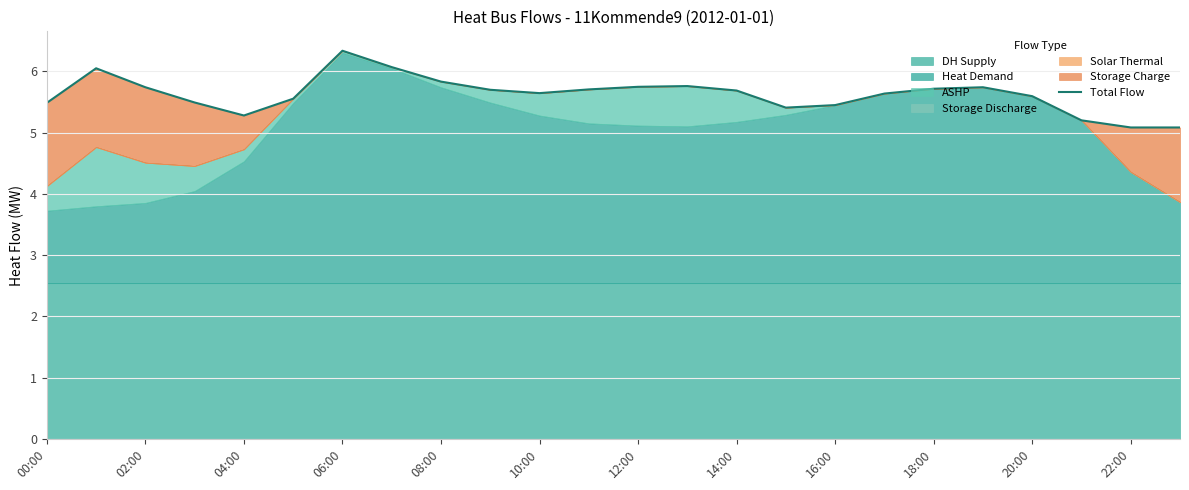

What is the sum of all values?

135.0